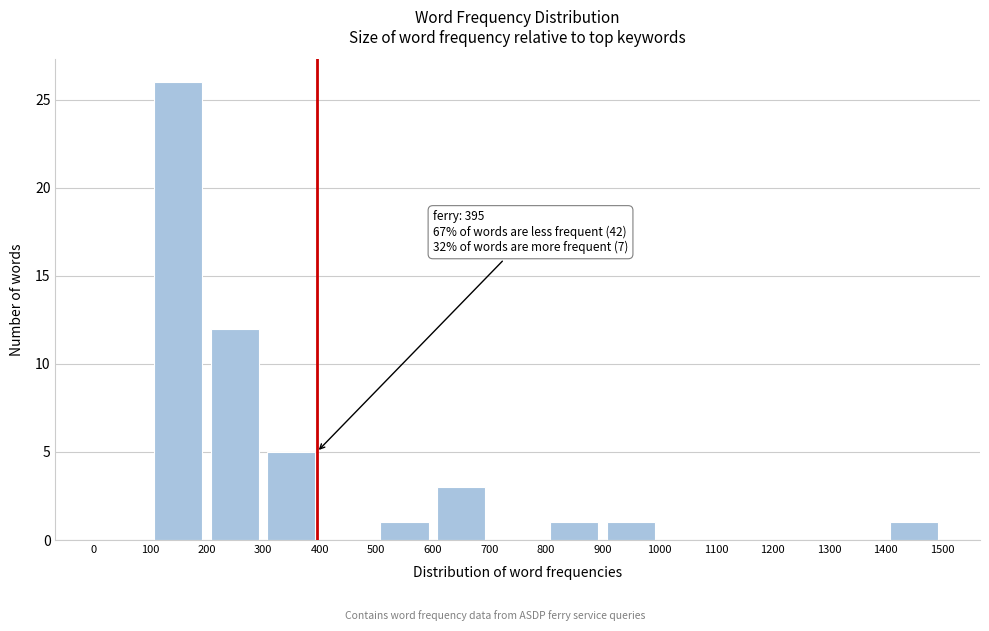

Which range on the x-axis has the tallest bar?

100 to 200